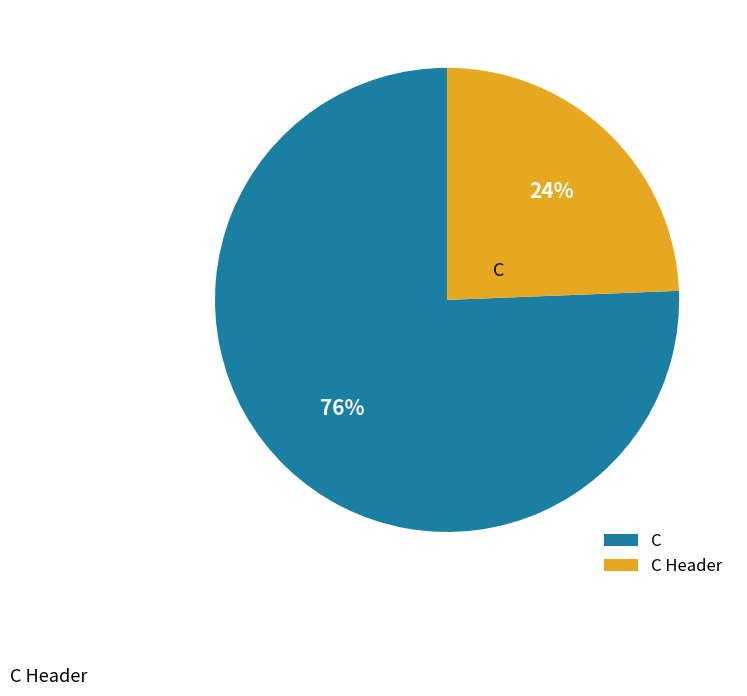

What is the largest slice in the pie chart?

C